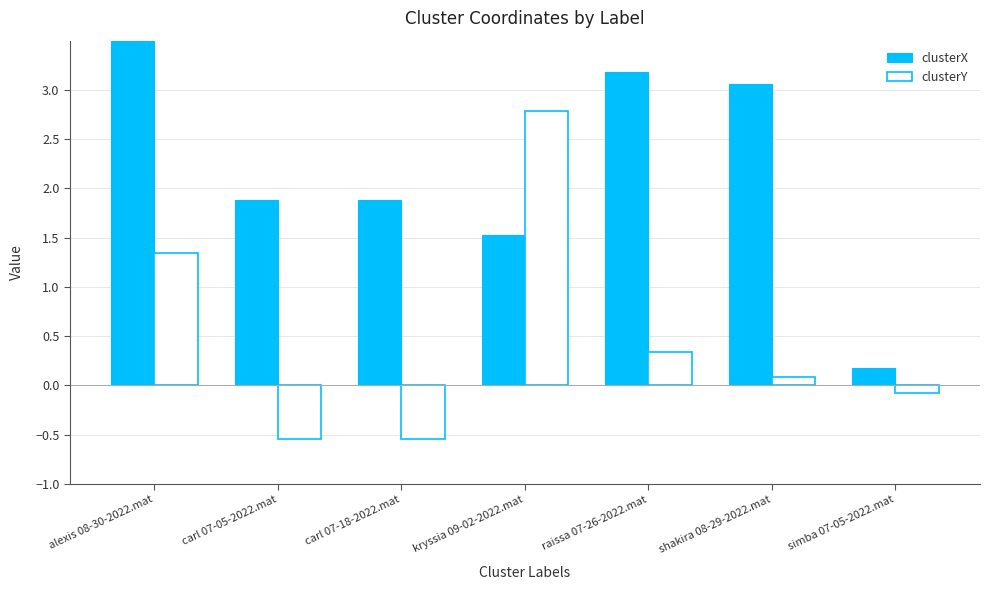

What is the sum of the clusterX values at simba 07-05-2022.mat and kryssia 09-02-2022.mat?

1.7